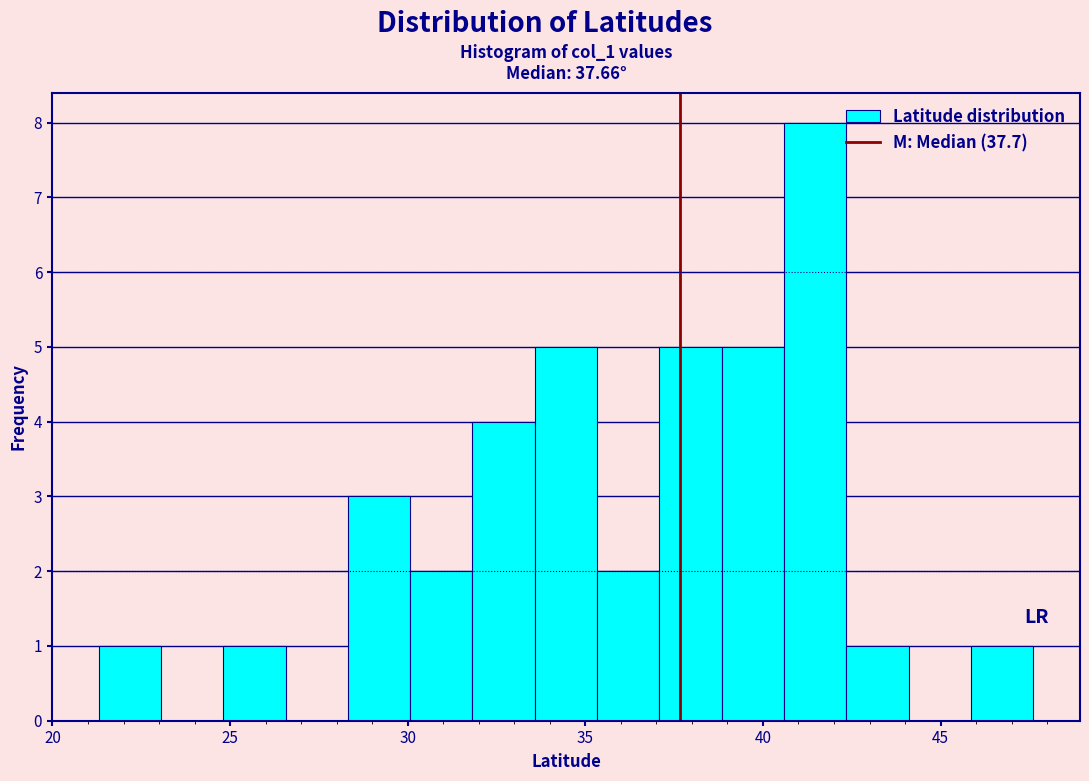

Read against the x-axis, roughly where is the centre of the tallest bar?

41.5